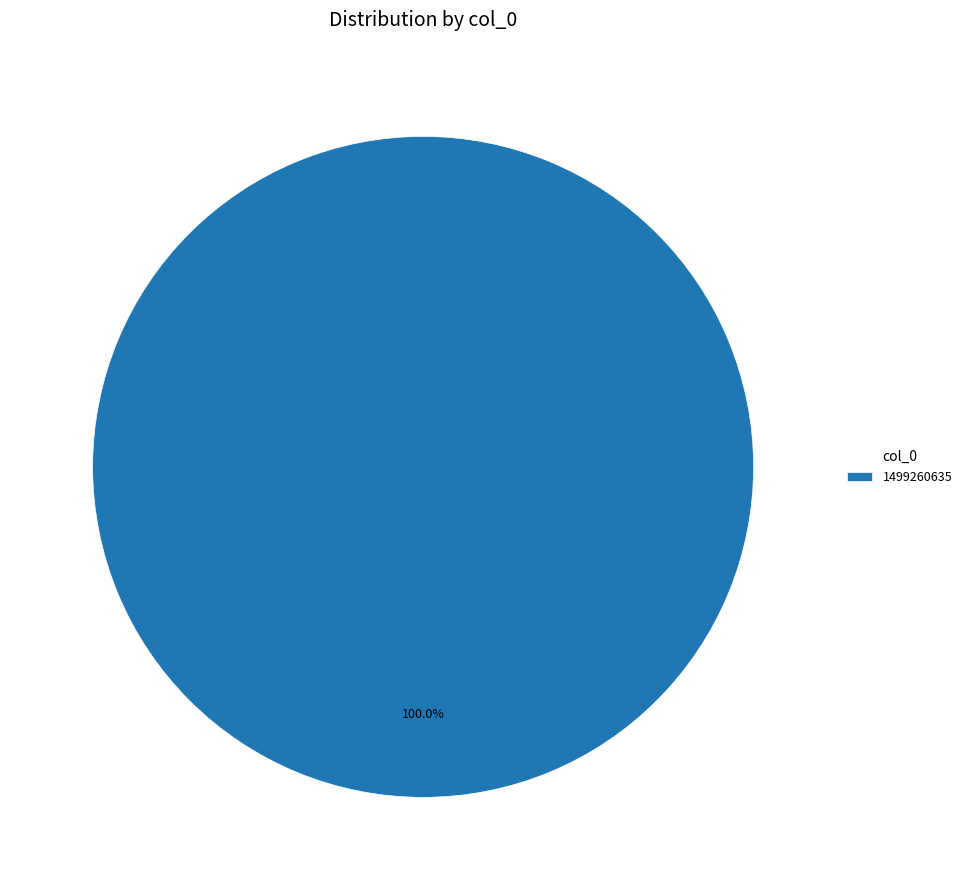

Is there a majority slice in this chart?

Yes